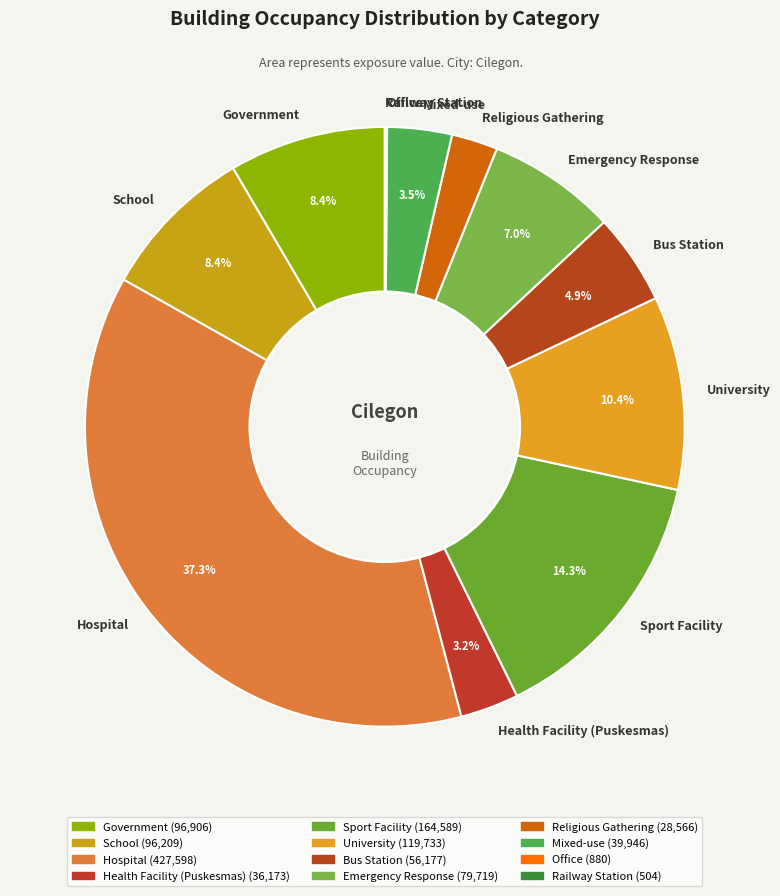

Does Health Facility (Puskesmas) represent more than half of the total?

No